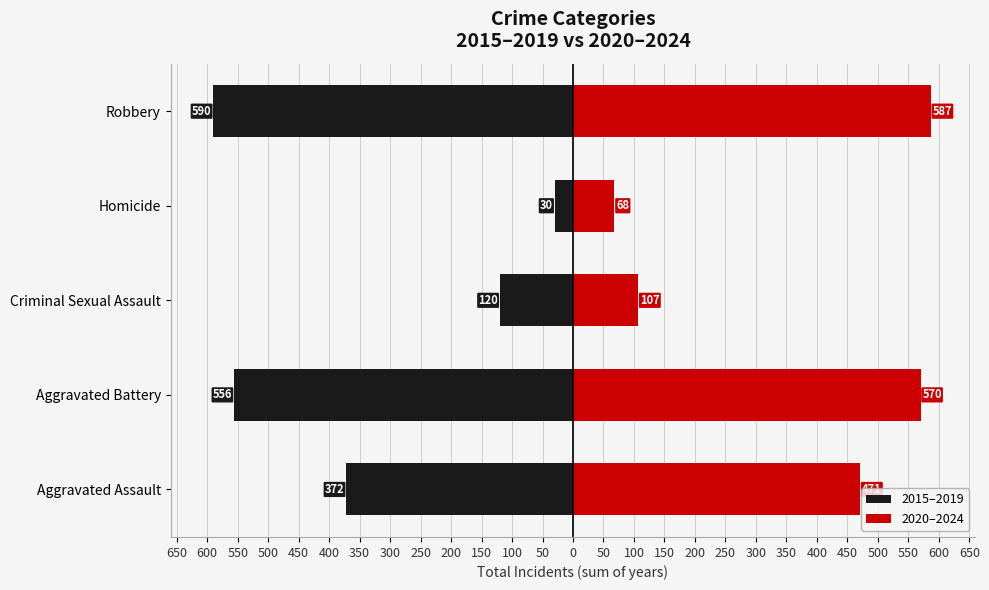

The value of 2020–2024 at Criminal Sexual Assault is 63. True or false?

False